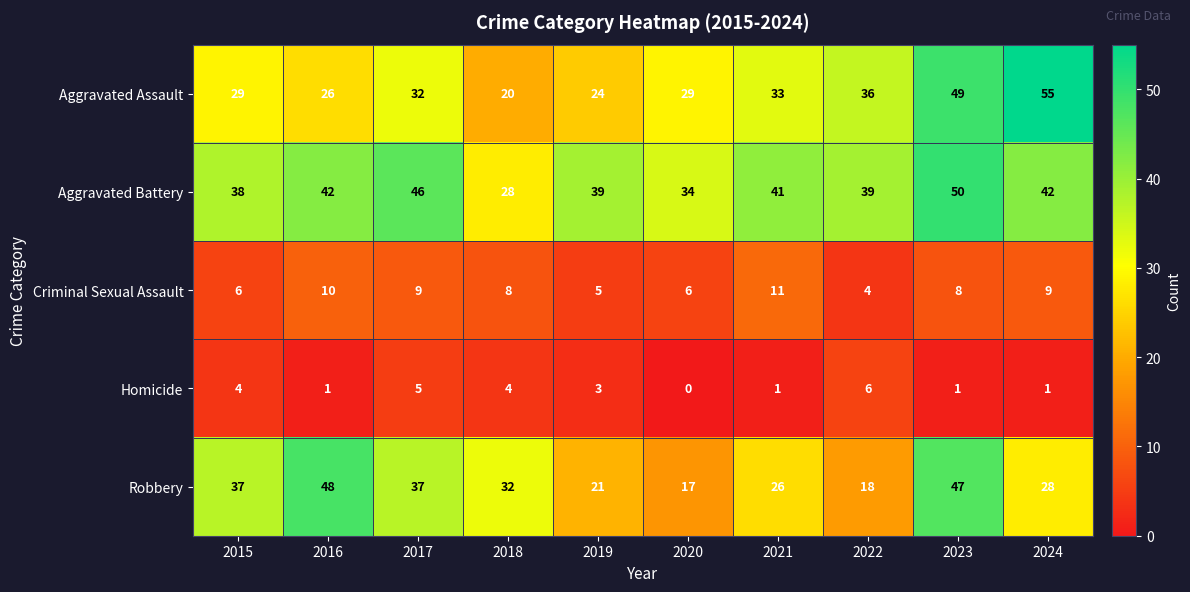

What is the difference between the maximum and minimum values in the Aggravated Battery series?

22